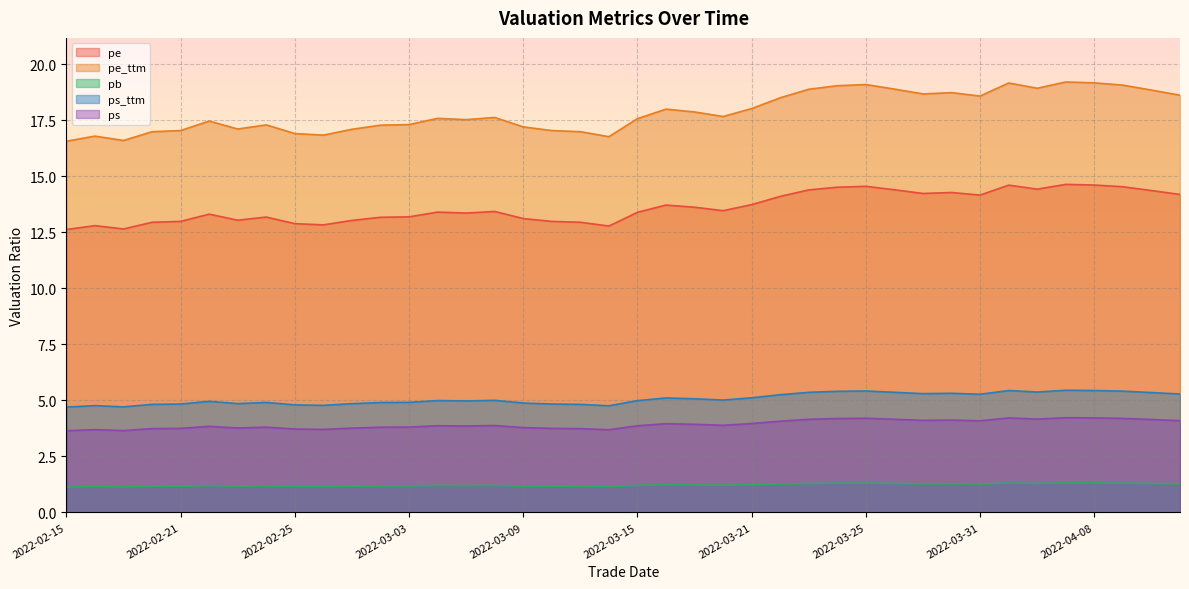

At 2022-03-15, list the series in order from largest to smallest.

pe_ttm, pe, ps_ttm, ps, pb